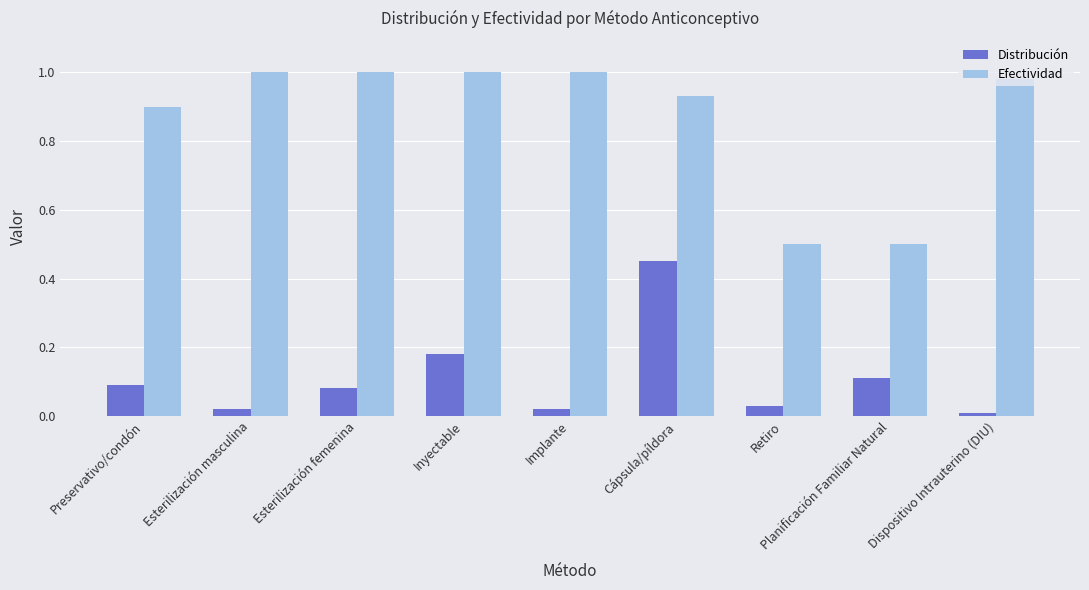

At which category is the sum across all series the highest?

Cápsula/píldora